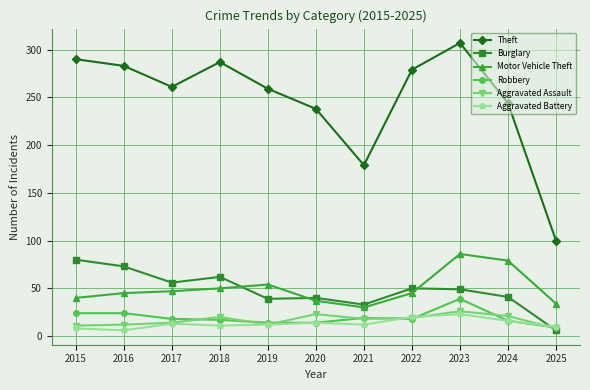

True or false: Aggravated Battery has more than 1 interior local peaks.

True